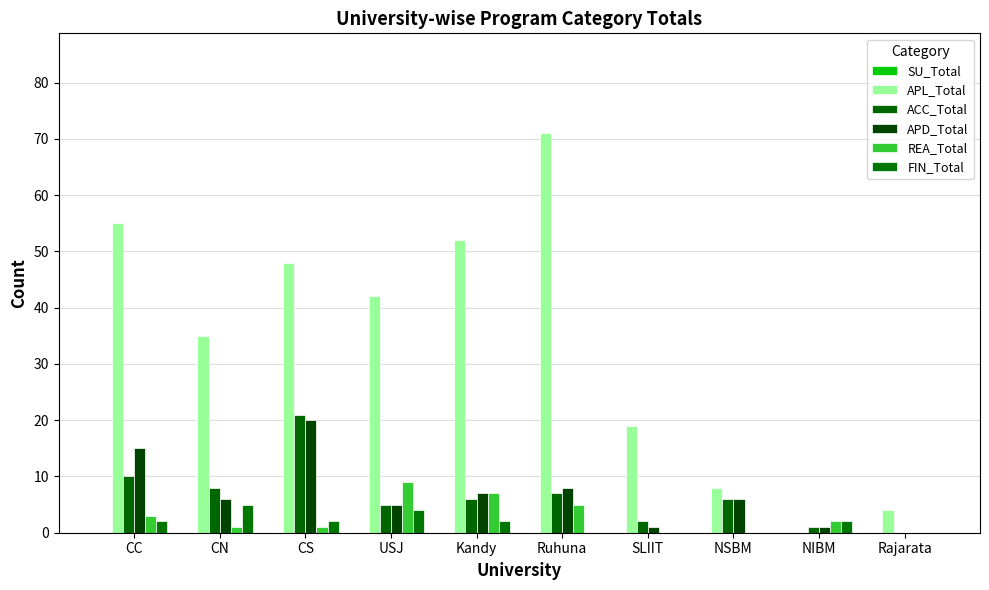

What position from the left is Kandy?

5